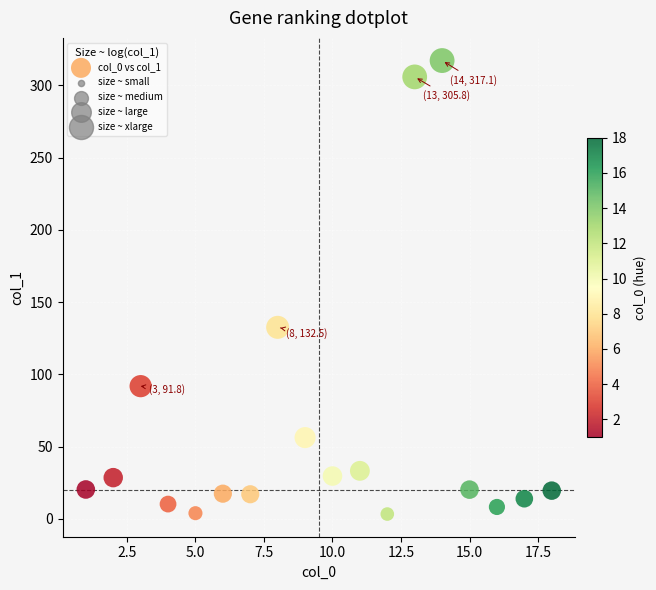

What is the range of X values (max minus min)?

17.0